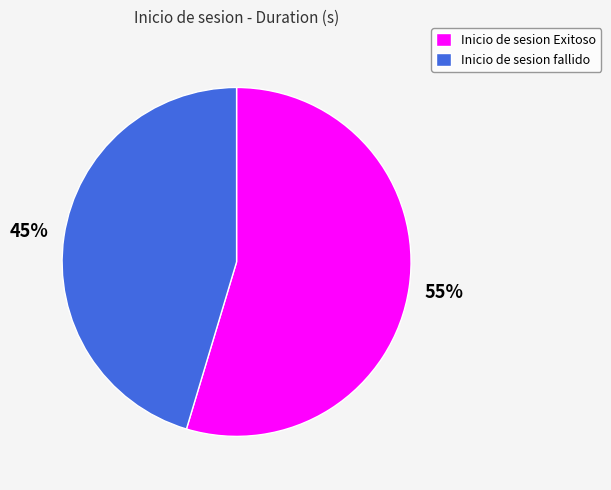

The Inicio de sesion Exitoso slice represents 68% of the pie. True or false?

False